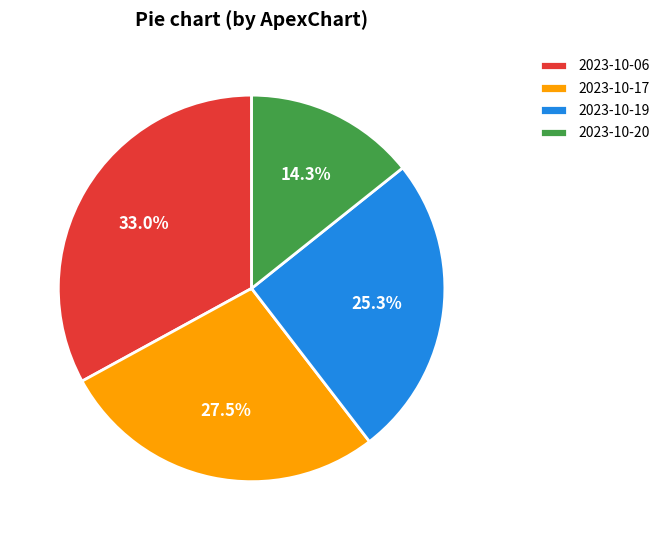

Approximately how many times larger is the value at 2023-10-20 compared to 2023-10-19?

0.6